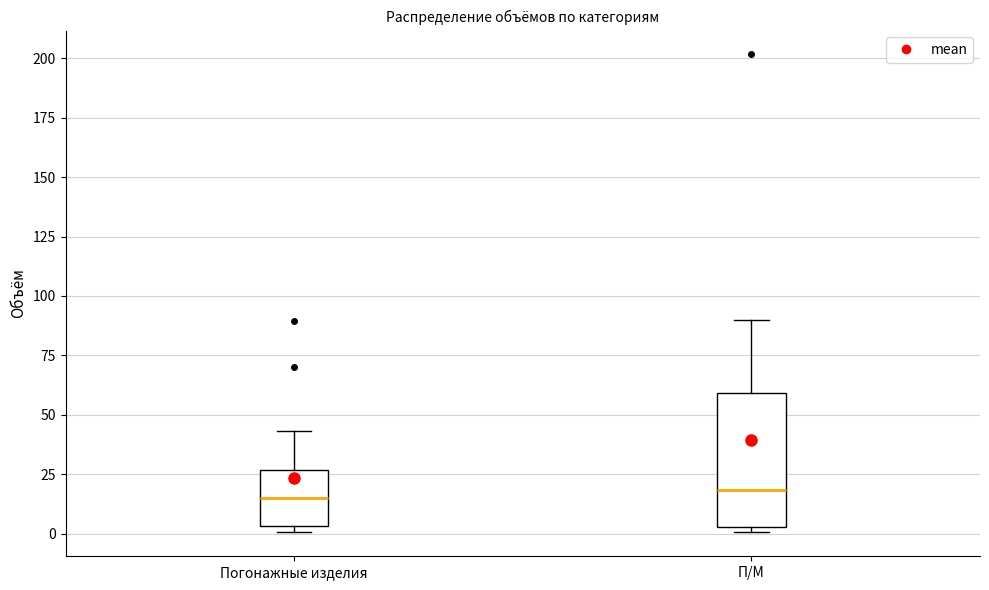

Reading left to right, read every box against the y-axis: the position of its median line, the range the box covers, and the ends of its whiskers. The values are not printed on the chart, so give them approximately, as read against the axis.

Погонажные изделия: median 15, box 5 to 25, whiskers 0 to 45
П/М: median 20, box 5 to 60, whiskers 0 to 90